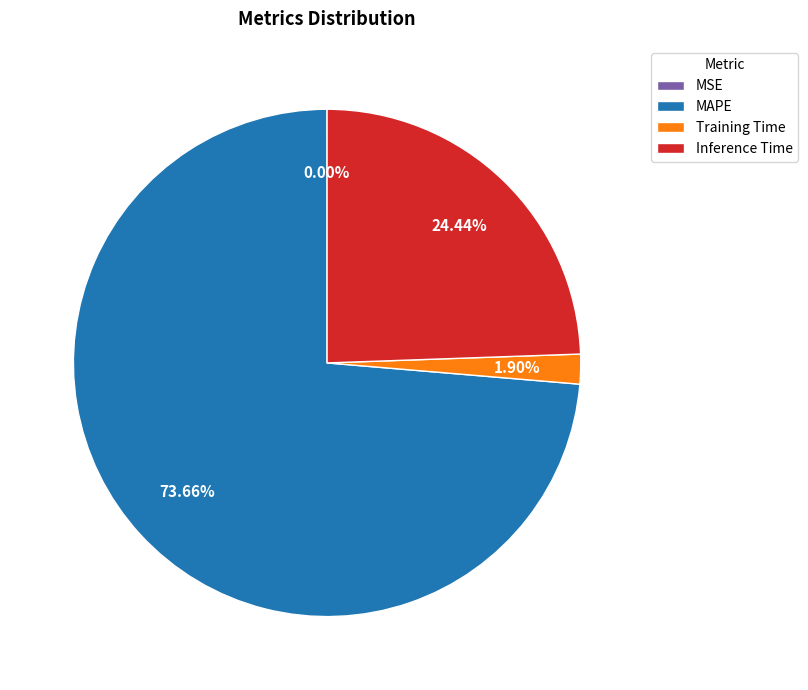

Which slice represents more than half of the pie?

MAPE